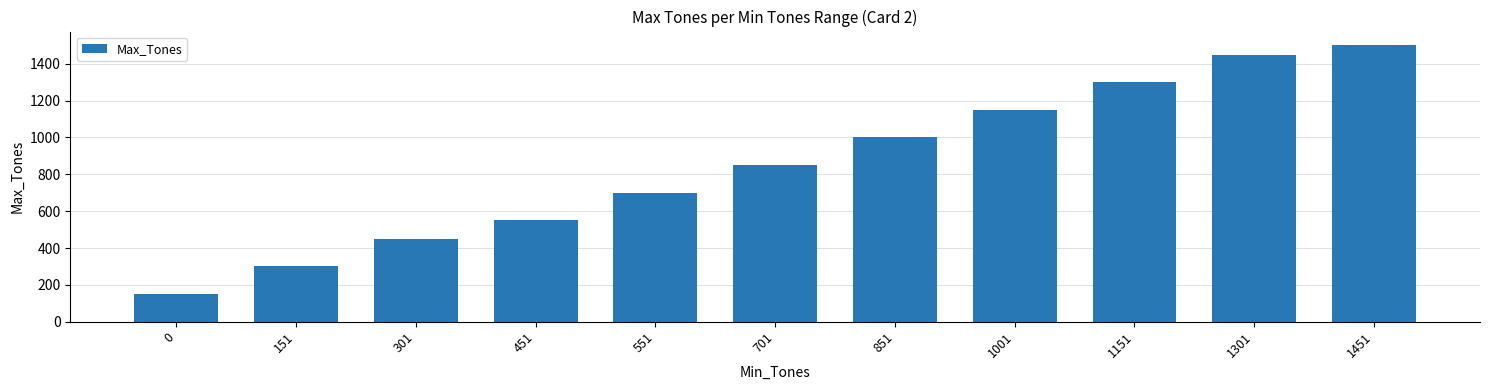

What is the approximate value at 1301?

1450